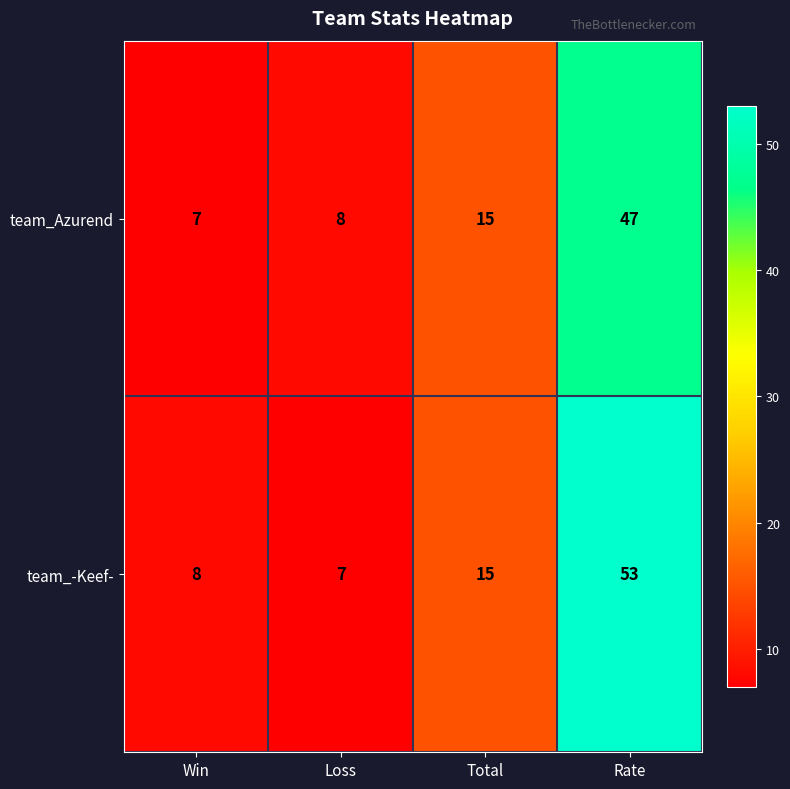

How many data points does each series have?

4